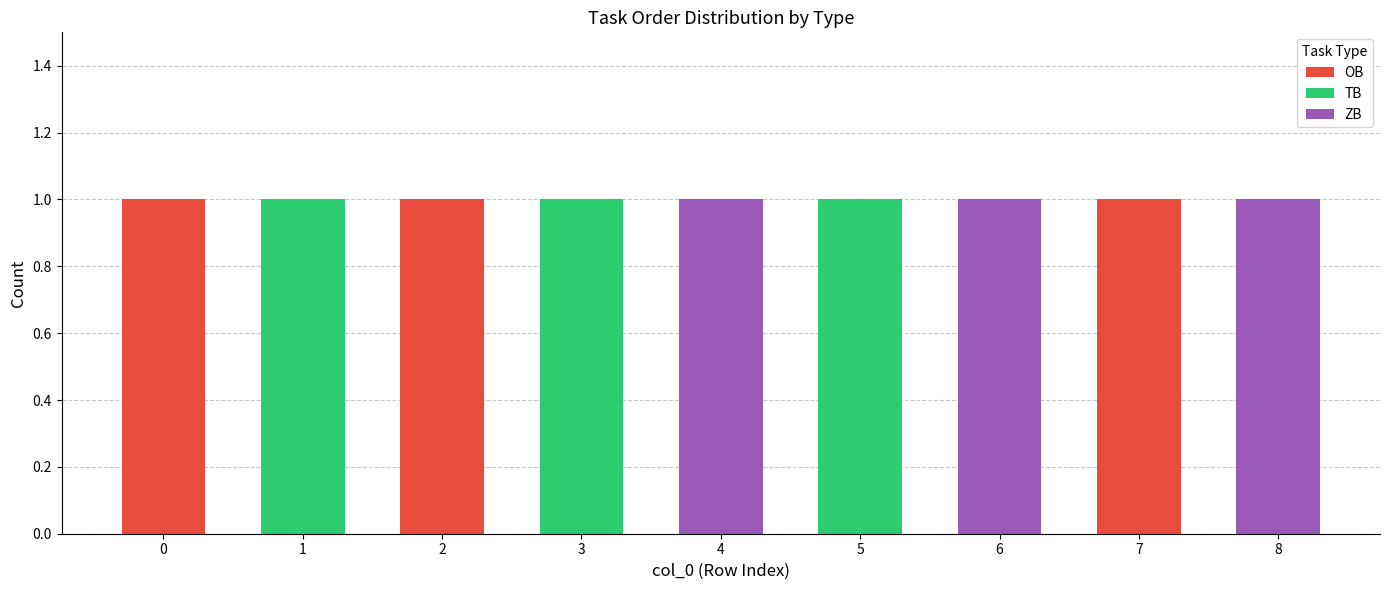

The OB series shows 0 at 1. True or false?

True